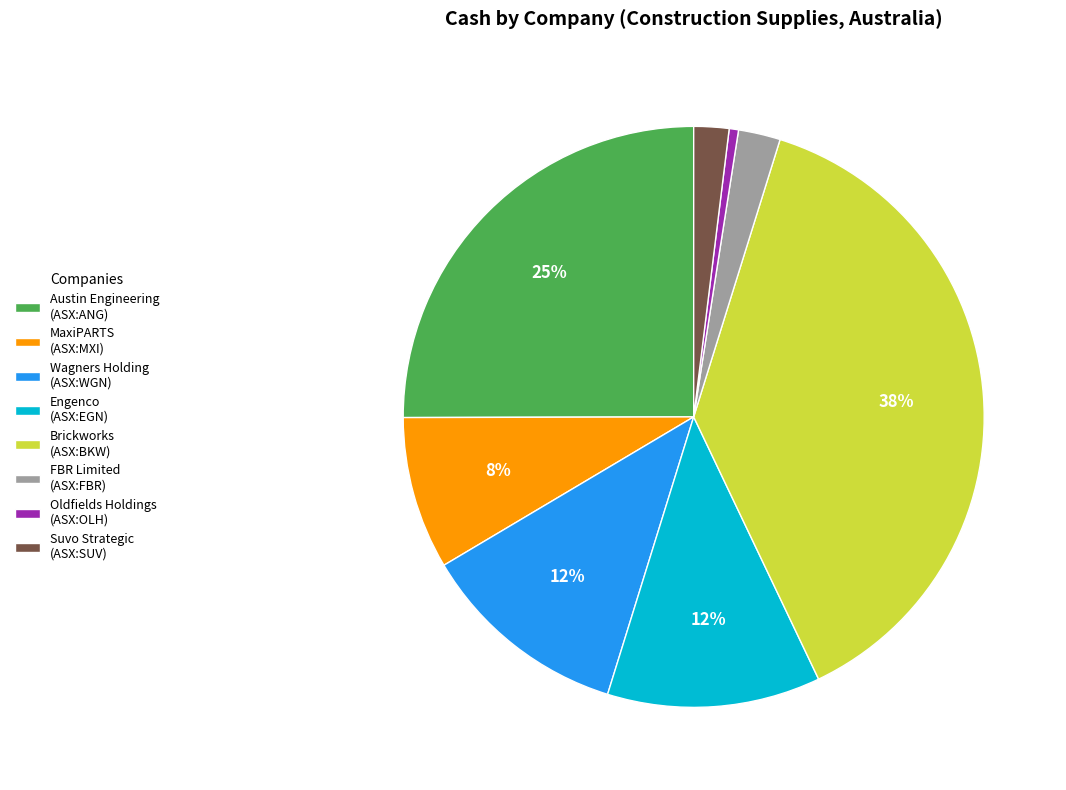

The Brickworks (ASX:BKW) slice represents 38% of the pie. True or false?

True